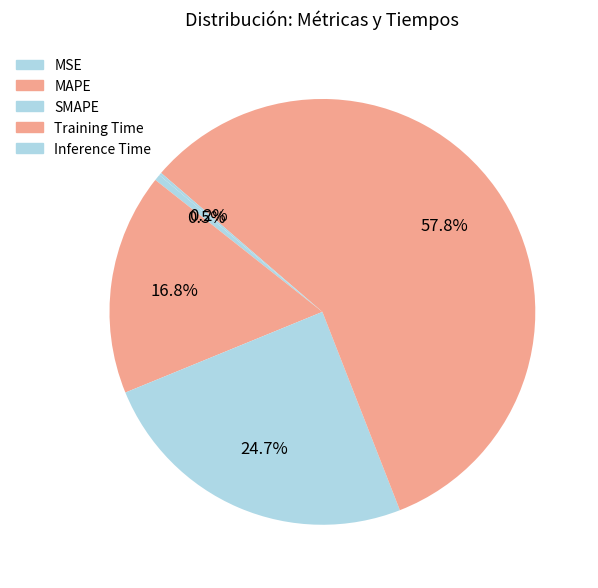

What is the smallest slice in the pie chart?

Inference Time